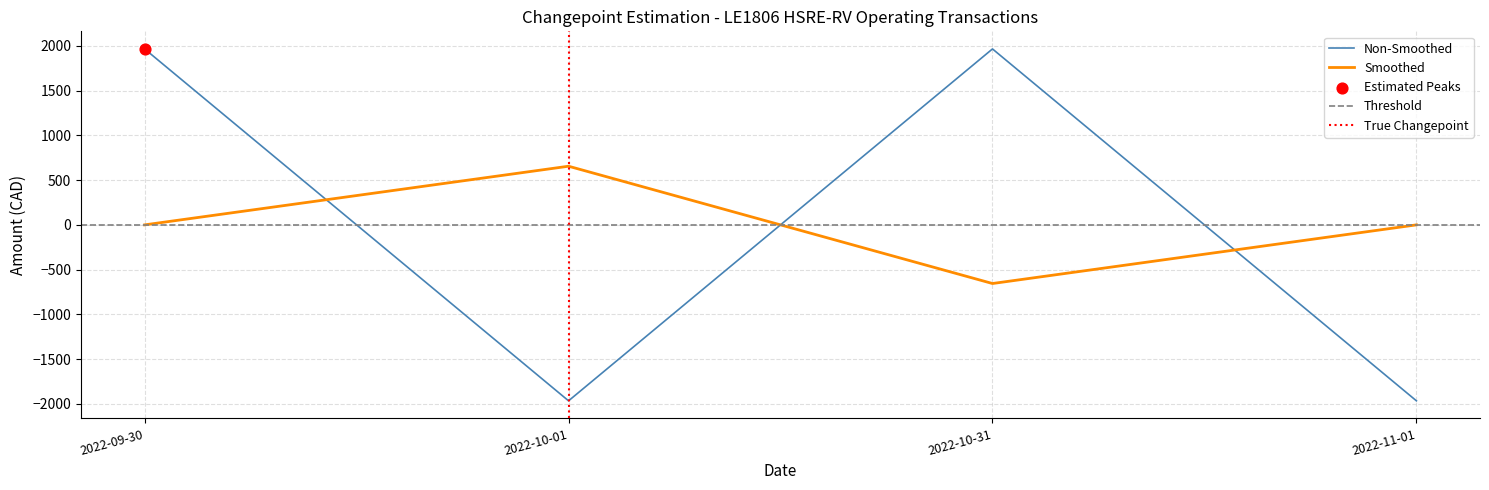

What is the change in value from 2022-10-01 to 2022-10-31?

+3932.4